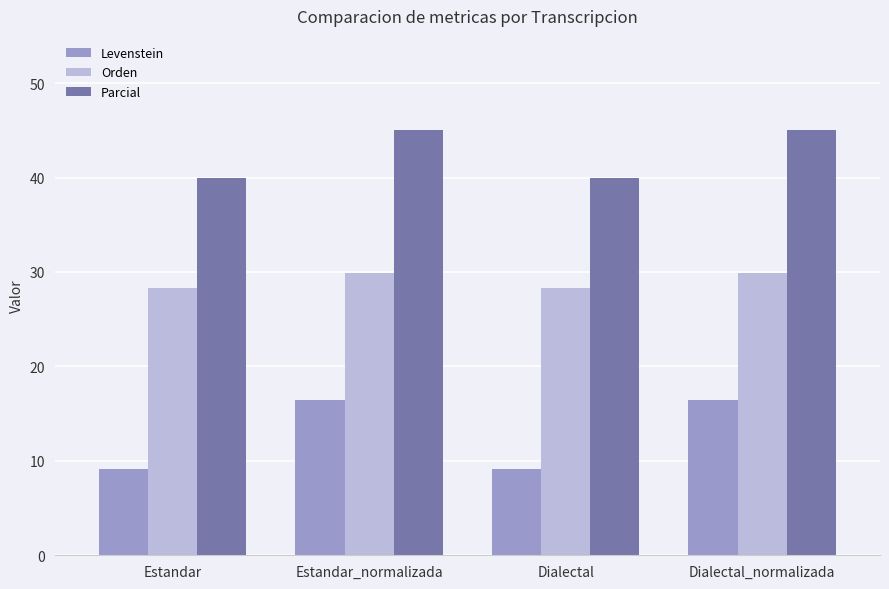

What is the label of the 4th bar from the left?

Dialectal_normalizada